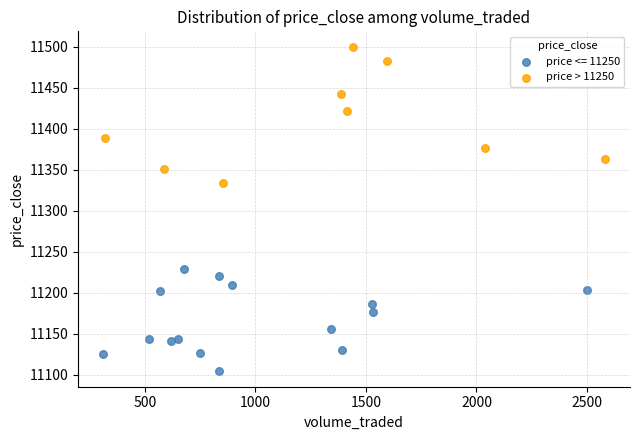

Which series reaches the maximum Y coordinate?

price > 11250